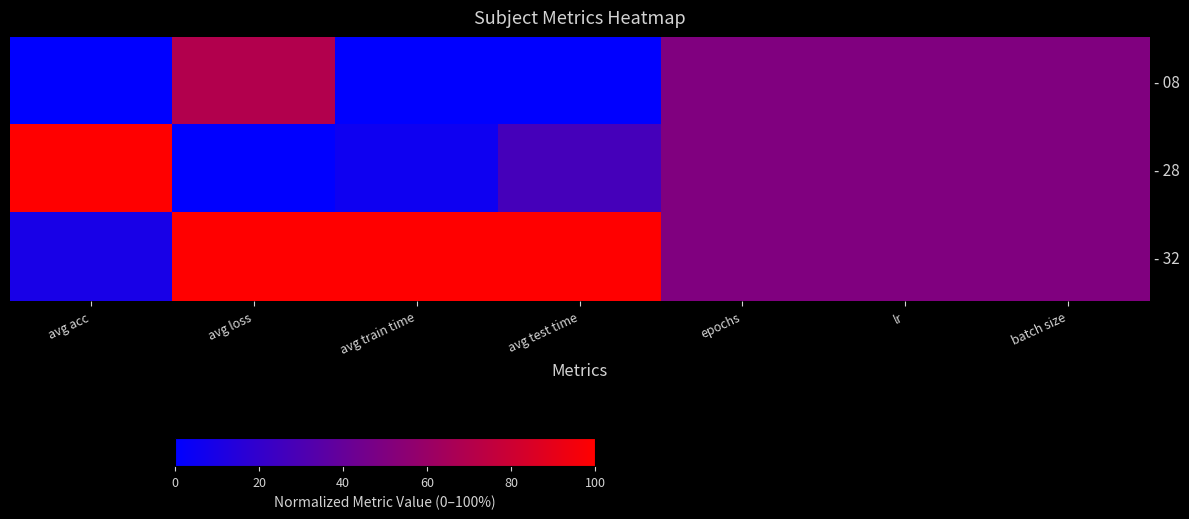

Count the number of categories in the chart.

7